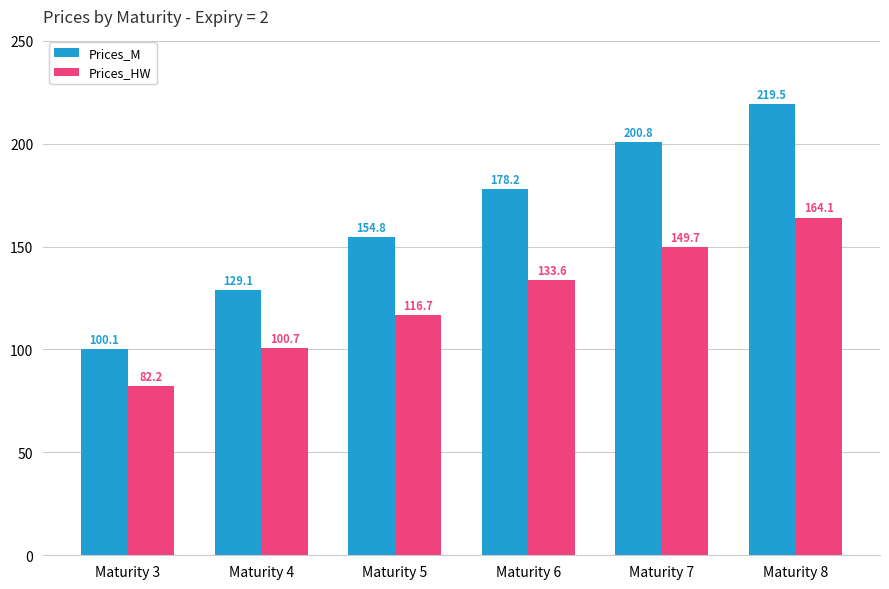

Which series has the largest range (max minus min)?

Prices_M